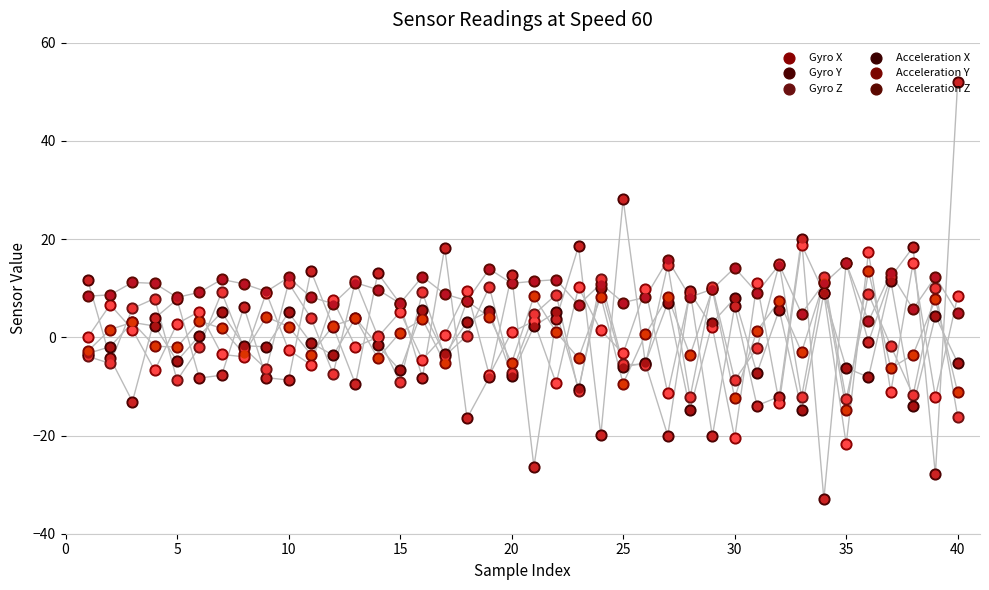

Which series has the largest Y range (max minus min)?

Gyro Y